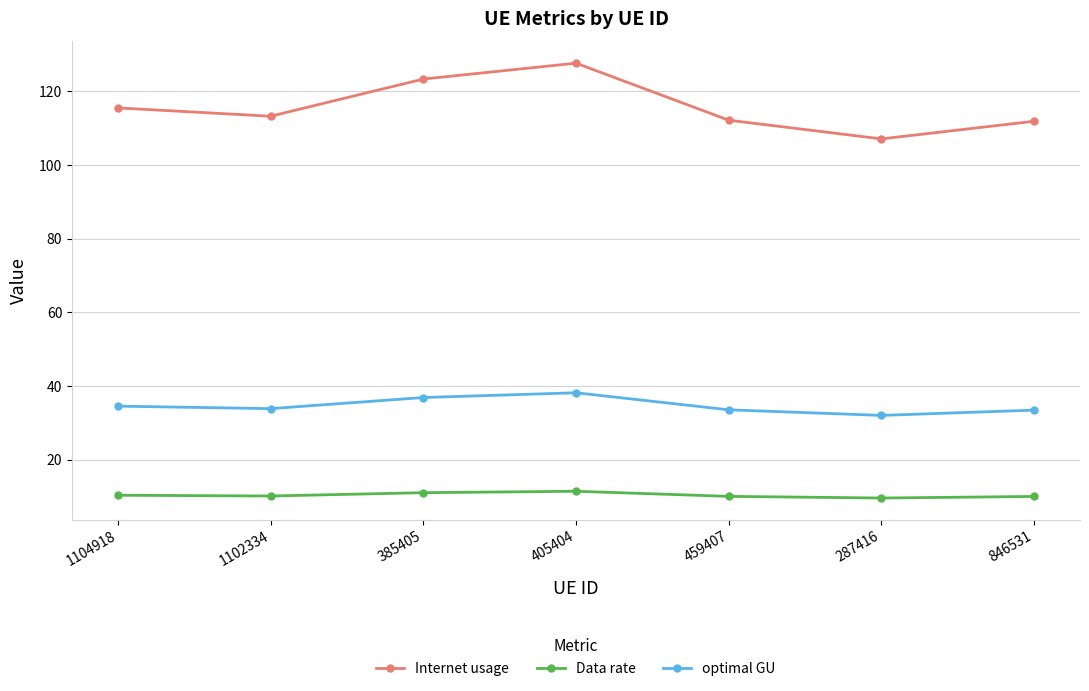

What are all the series names shown in the legend?

Internet usage, Data rate, optimal GU